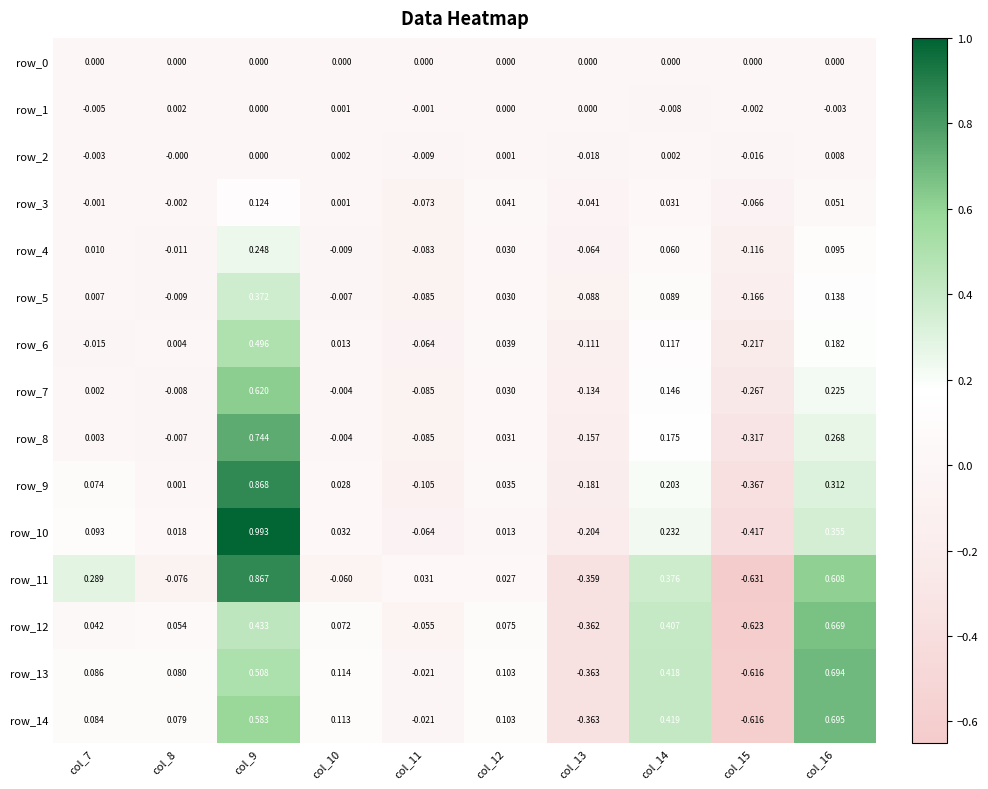

Which series has the largest range (max minus min)?

row_11